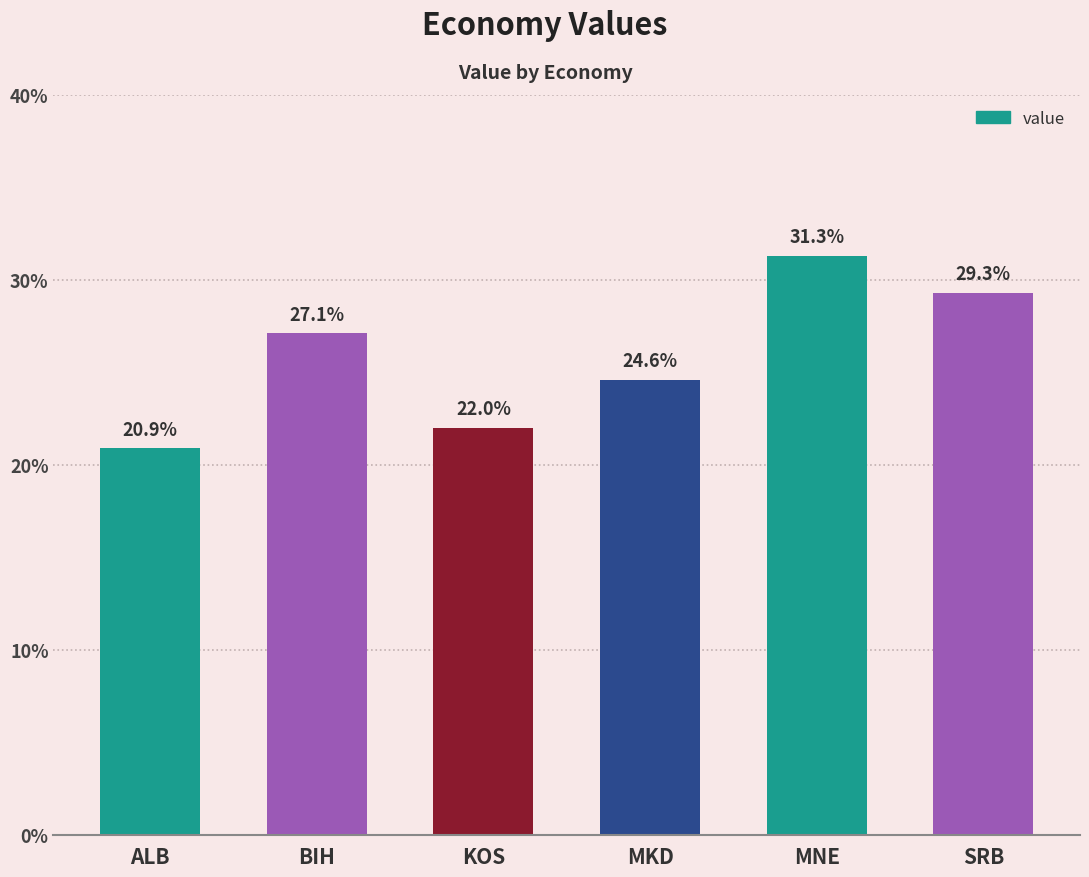

Rank the categories by value from highest to lowest.

MNE, SRB, BIH, MKD, KOS, ALB